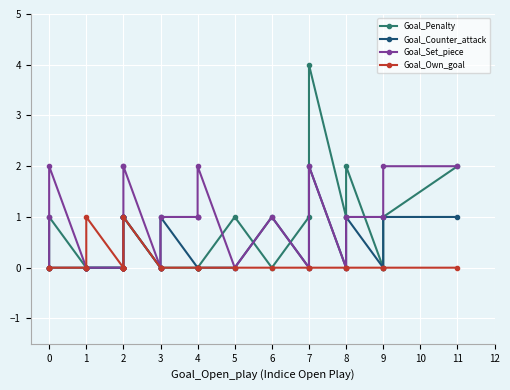

Is this an area chart (filled region under the line)?

No